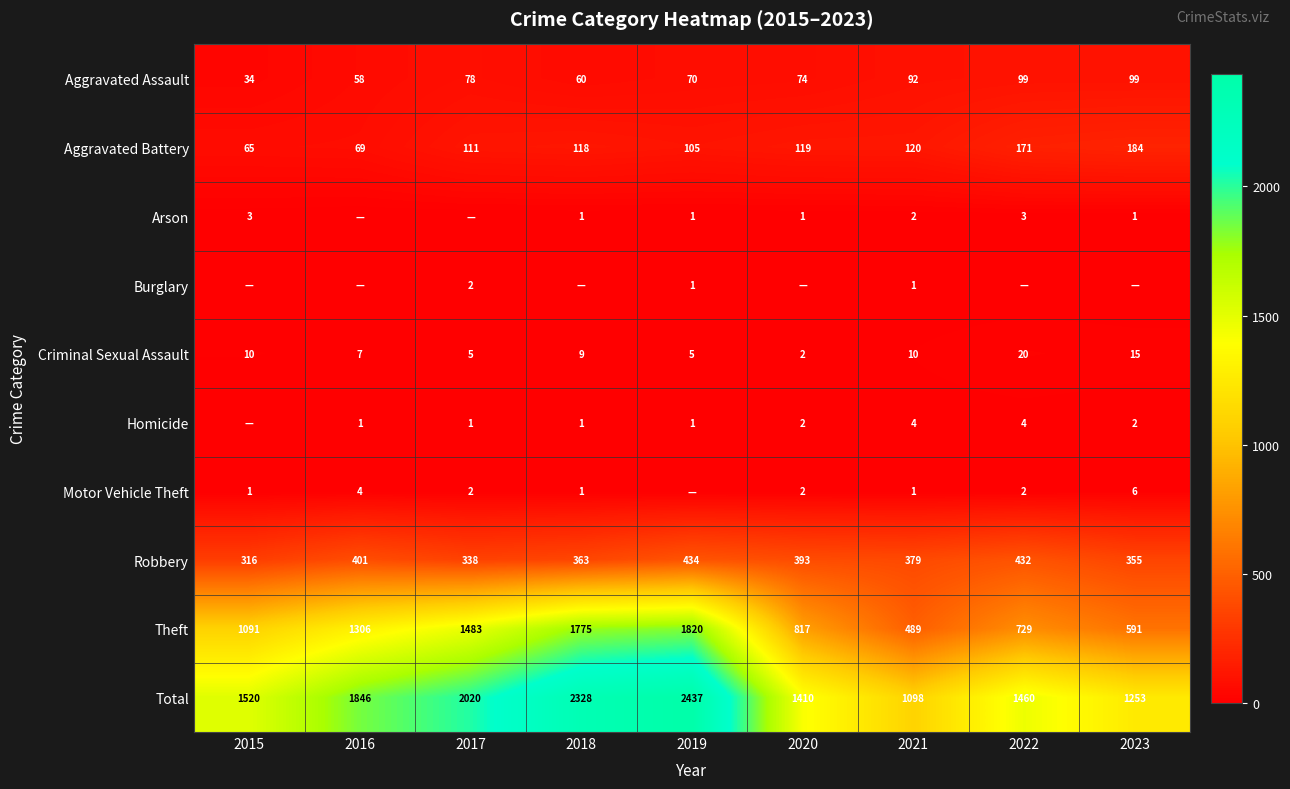

What is the maximum value for Theft?

1820